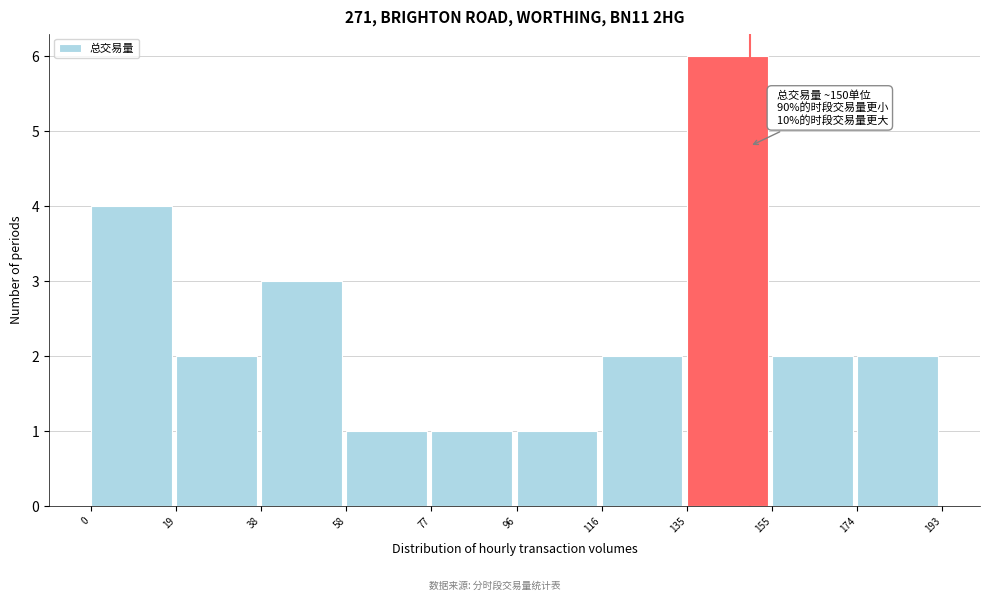

Over which range of the x-axis is the bar tallest?

135 to 155